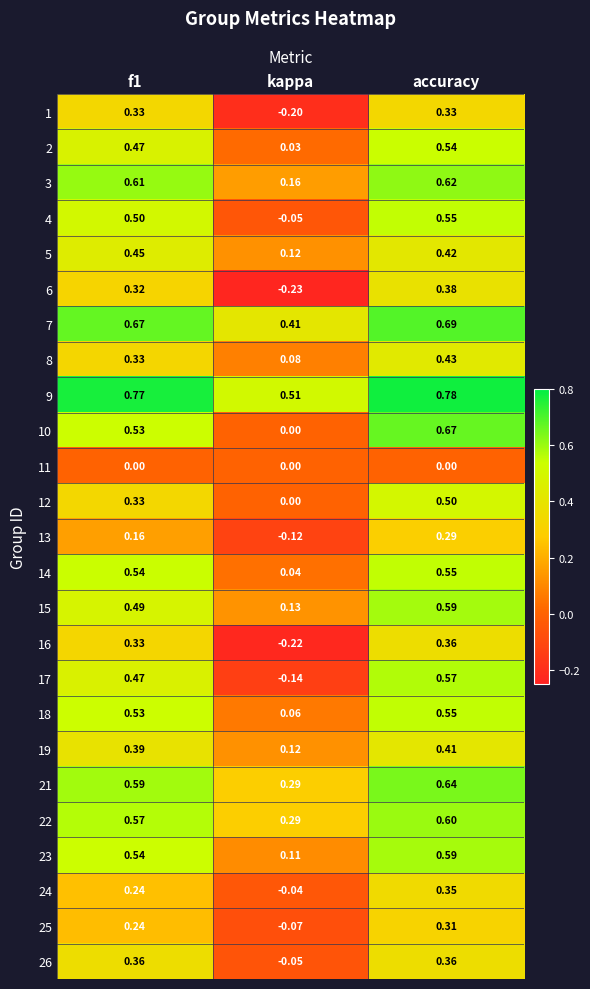

At how many categories does at least one series exceed 0?

3